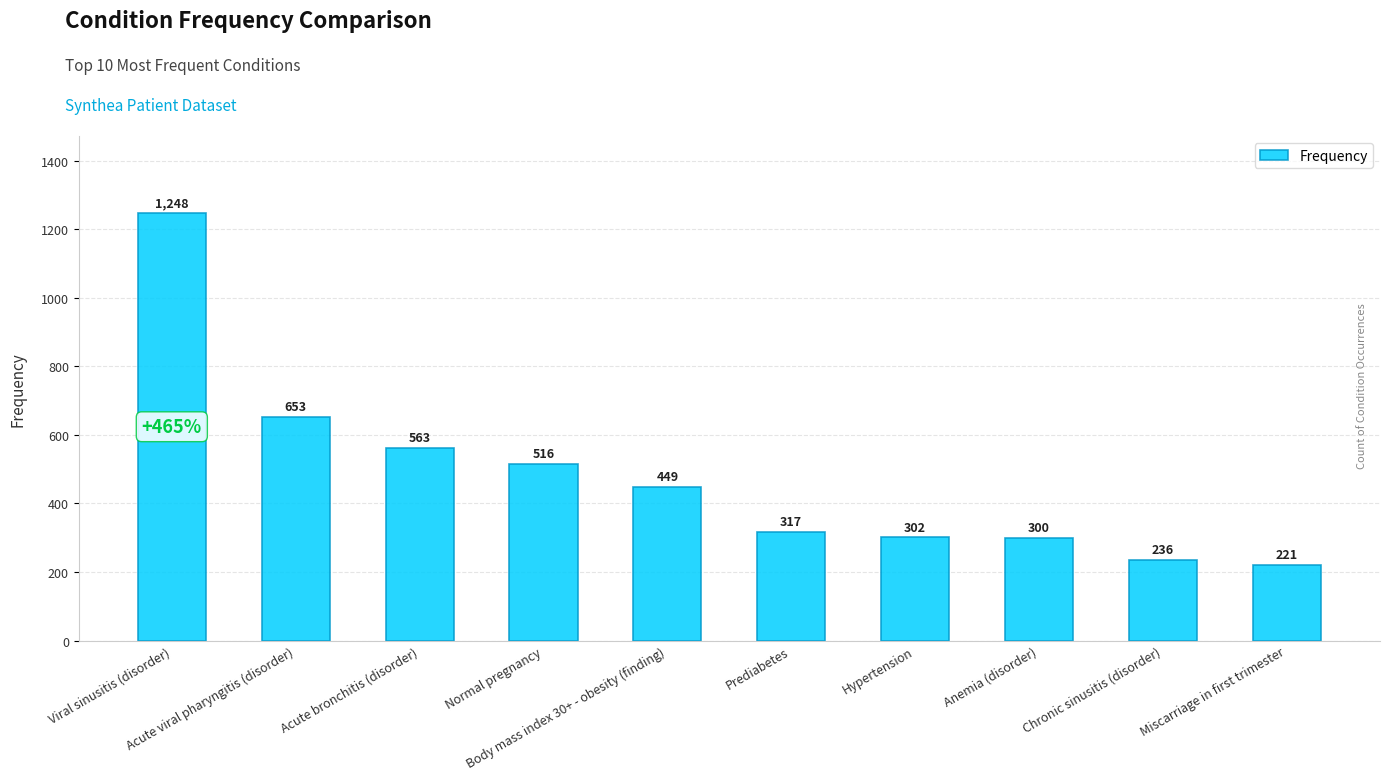

What is the difference between the values at Viral sinusitis (disorder) and Acute viral pharyngitis (disorder)?

595